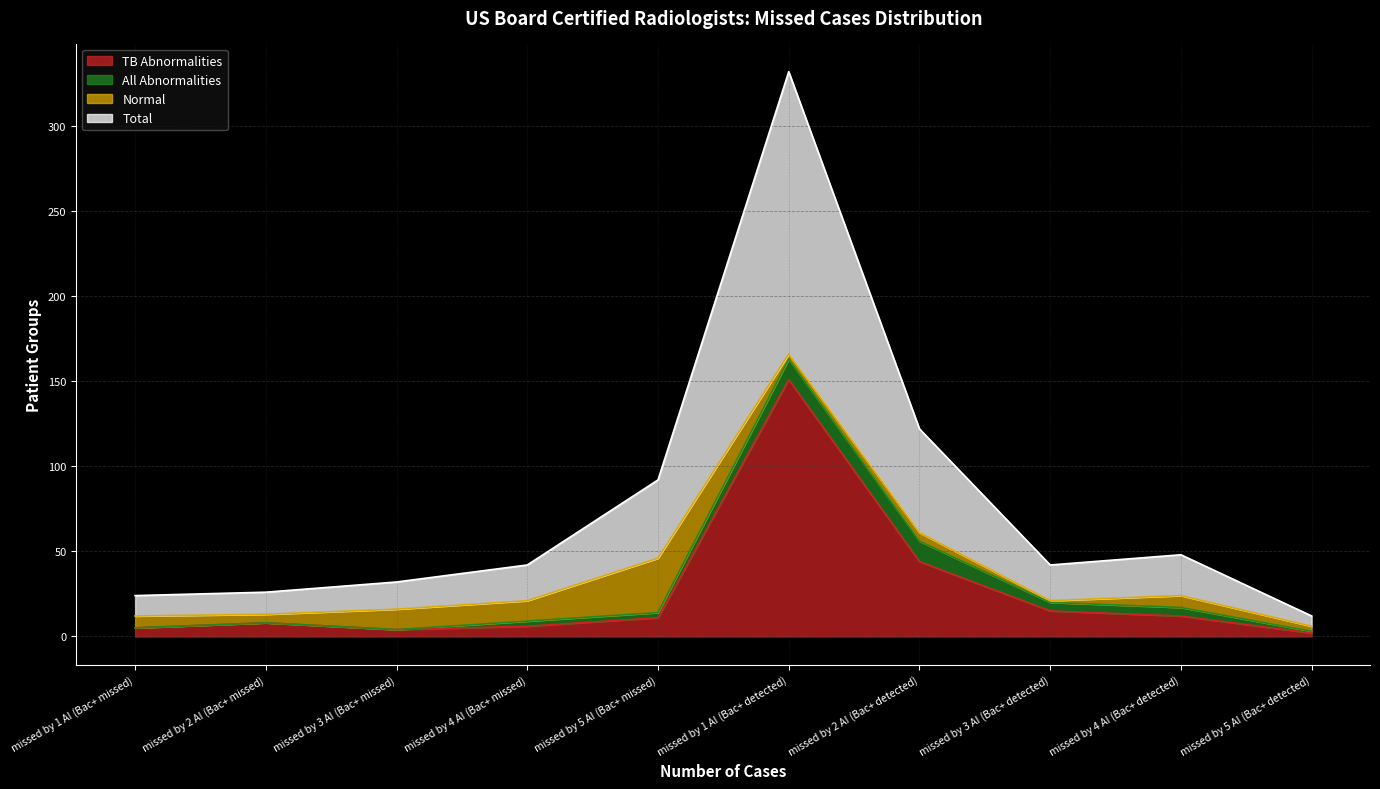

At which label is TB Abnormalities closest to 76?

missed by 2 AI (Bac+ detected)